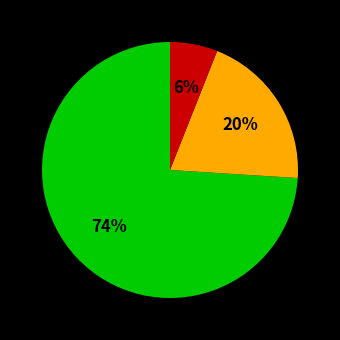

Is there any slice that represents more than half of the pie?

Yes